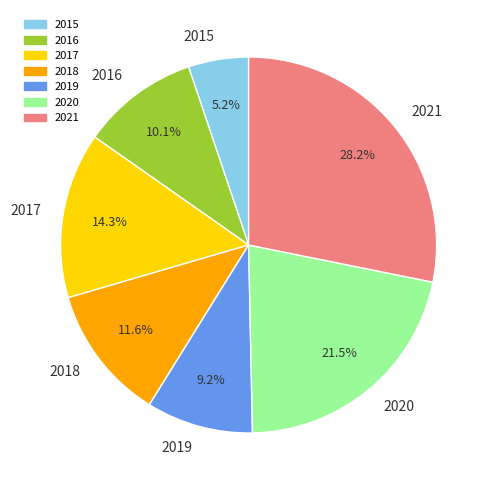

Which category has the smallest portion of the pie?

2015